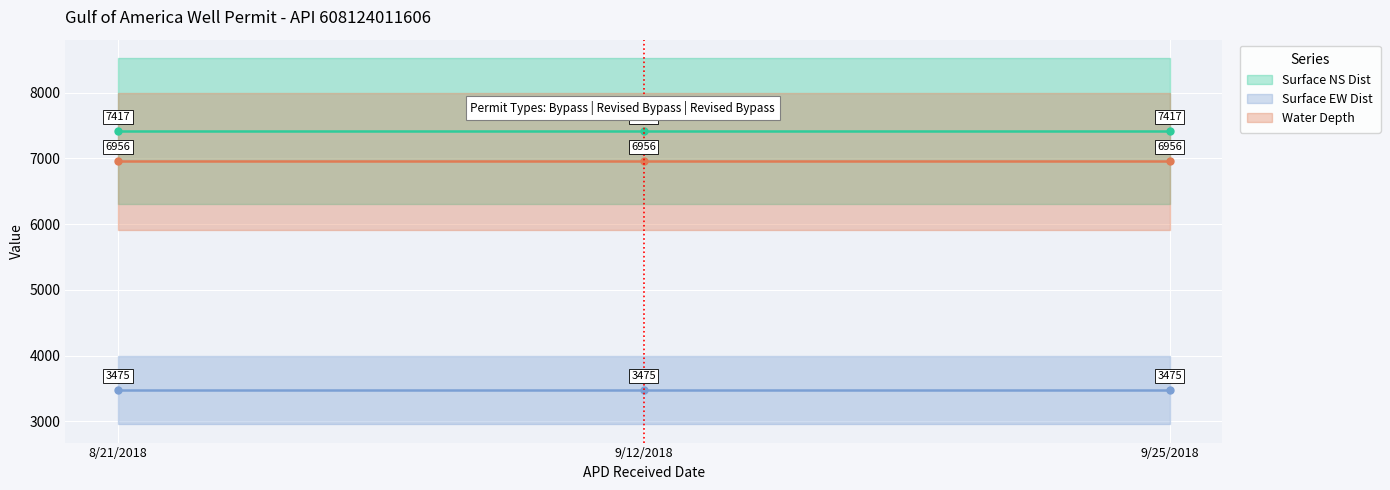

Reading left to right, what are all the values shown in this chart?

Surface NS Dist: 7417	7417	7417
Surface EW Dist: 3475	3475	3475
Water Depth: 6956	6956	6956